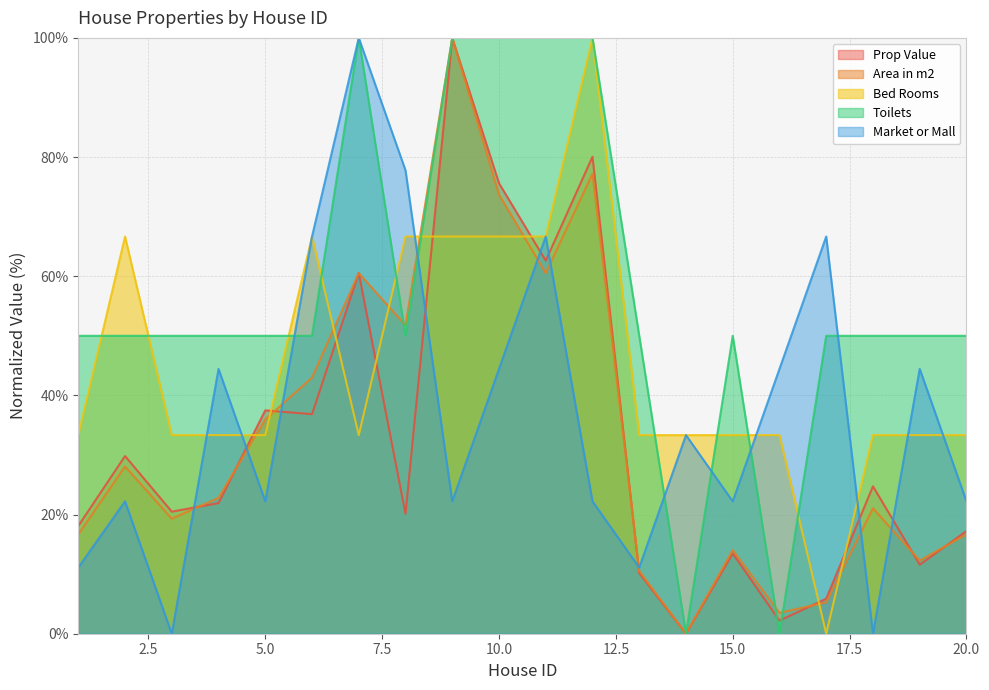

What is the sum of the Prop Value values at 20.0 and 15.0?

30.7